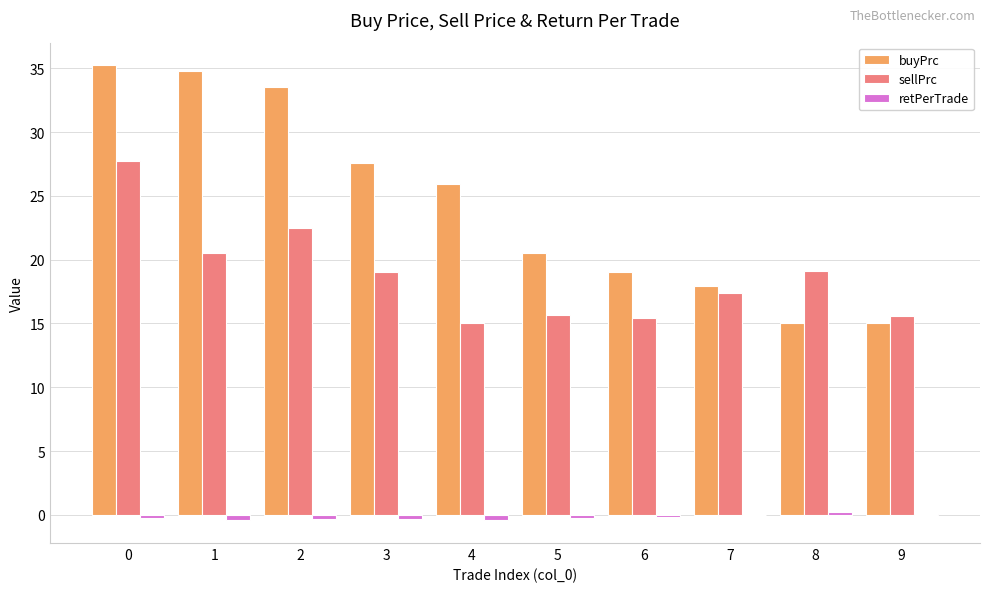

What is the sum of all retPerTrade values?

-1.8